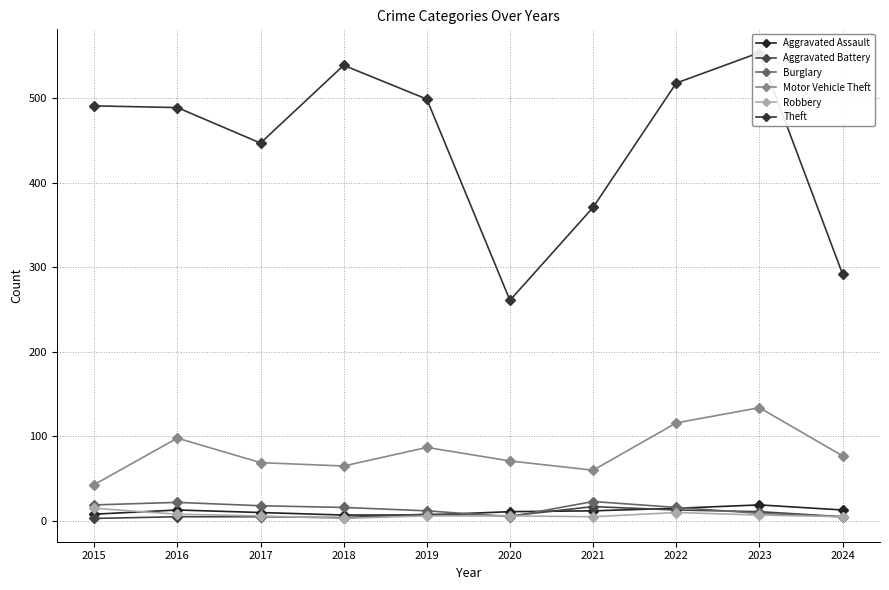

True or false: Theft and Aggravated Assault cross at least once.

False